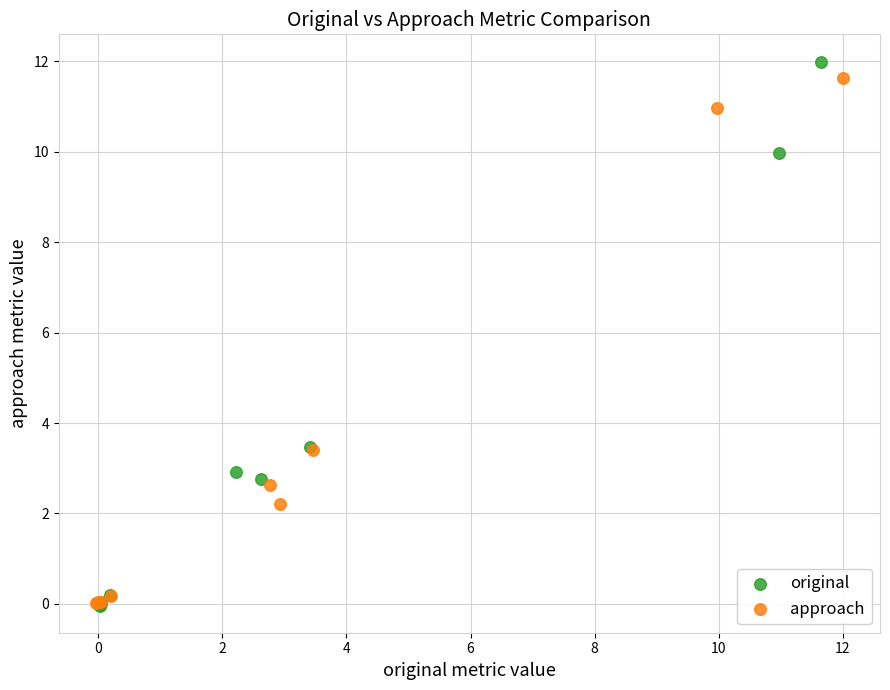

Which series has the largest Y range (max minus min)?

original